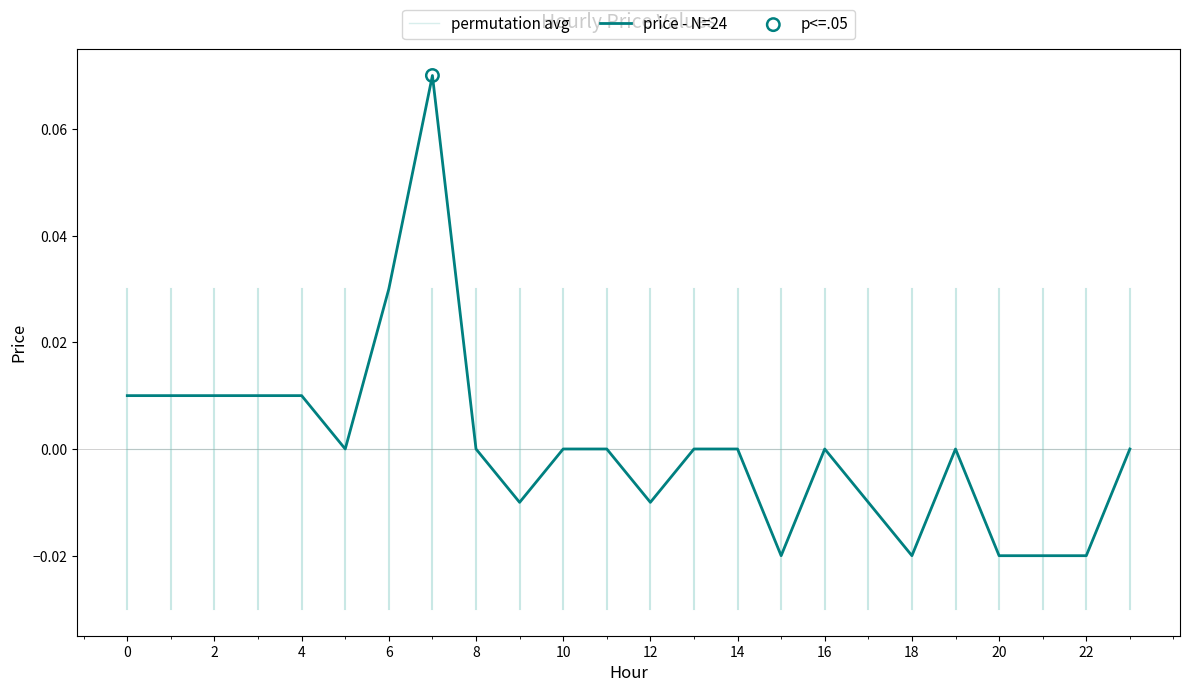

List the series in order of their peak value, highest first.

price - N=24, permutation avg